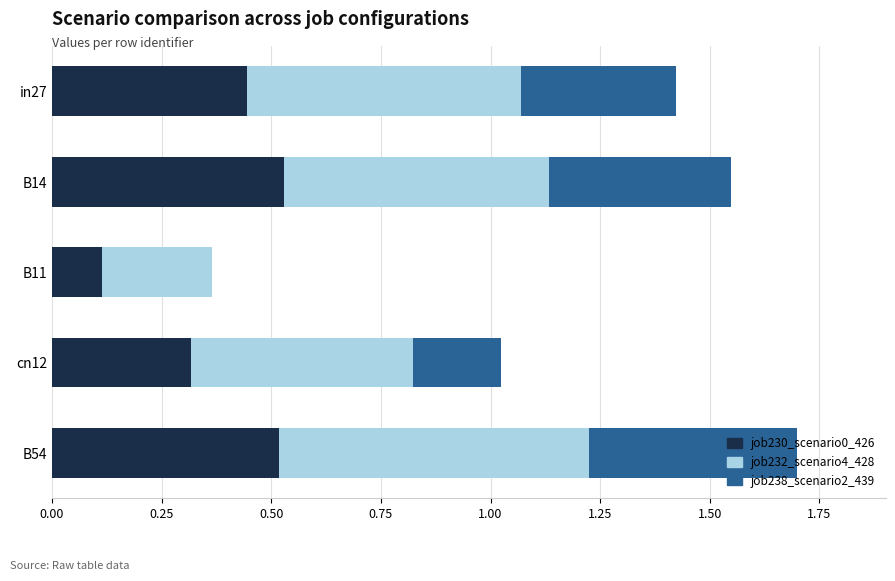

What is the sum of all job230_scenario0_426 values?

1.9